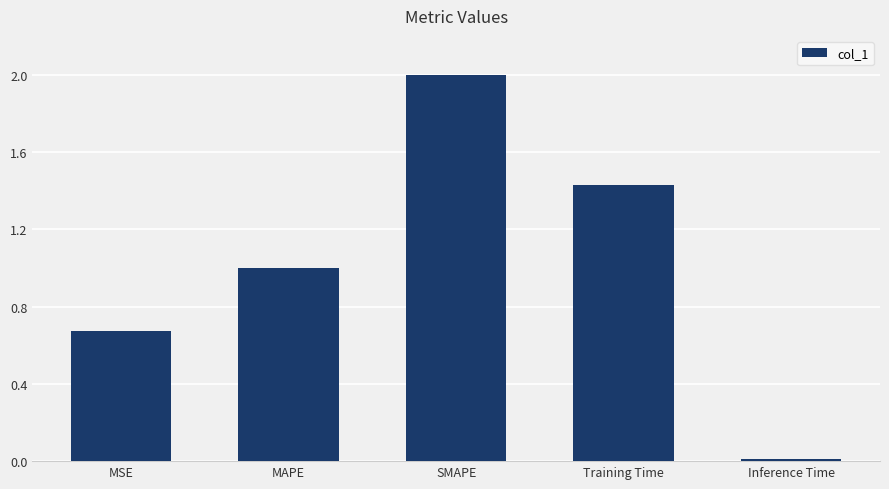

The value at MSE is 0.9. True or false?

False